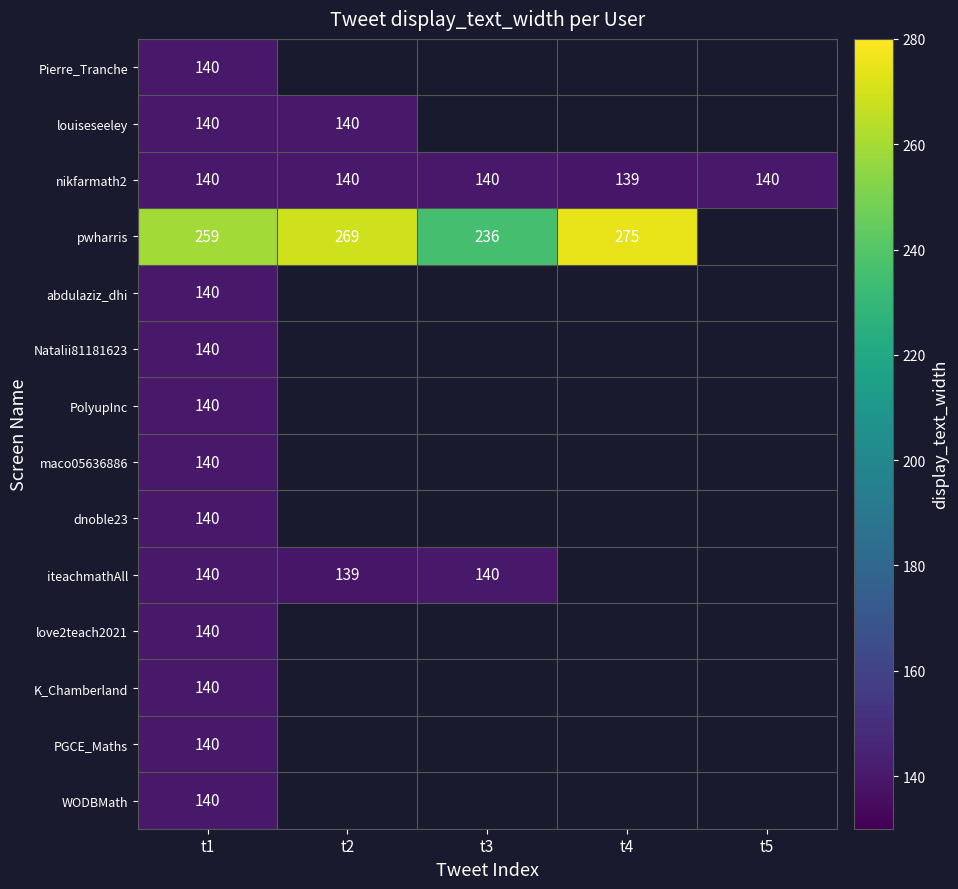

How many data points in nikfarmath2 are less than 140?

1